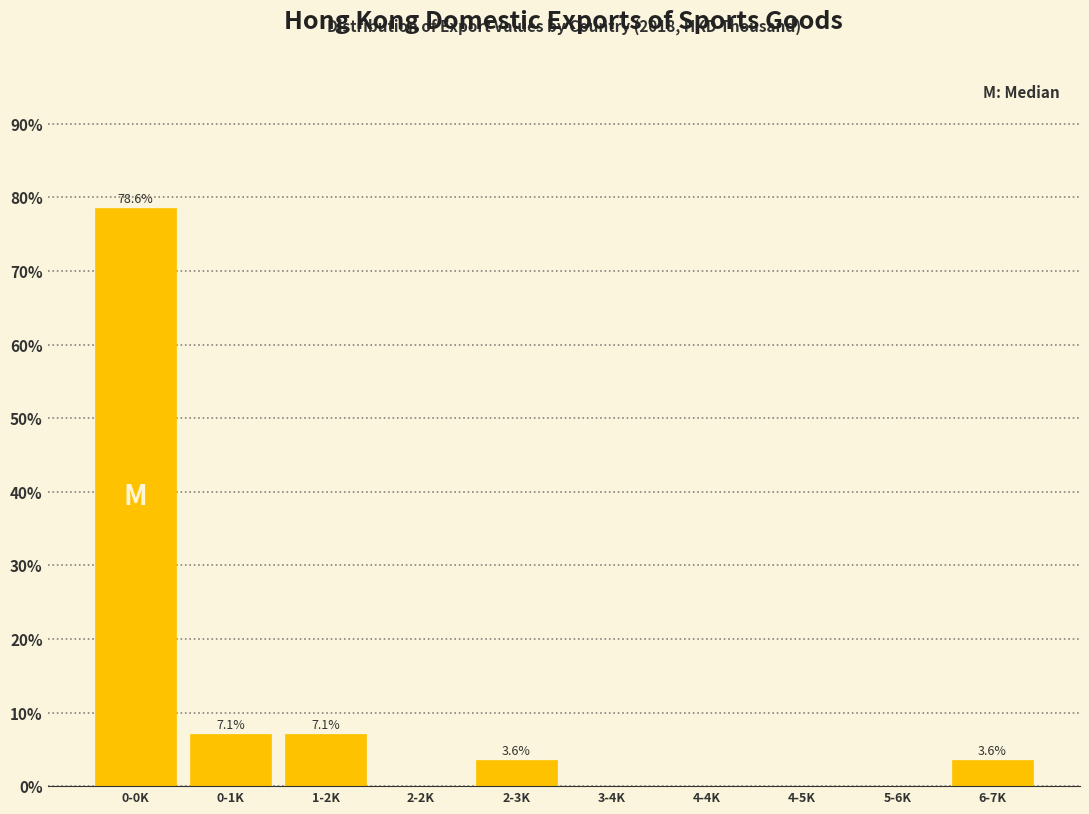

Reading right to left, transcribe all the data shown in this chart.

6-7K=3.6	5-6K=0.0	4-5K=0.0	4-4K=0.0	3-4K=0.0	2-3K=3.6	2-2K=0.0	1-2K=7.1	0-1K=7.1	0-0K=78.6